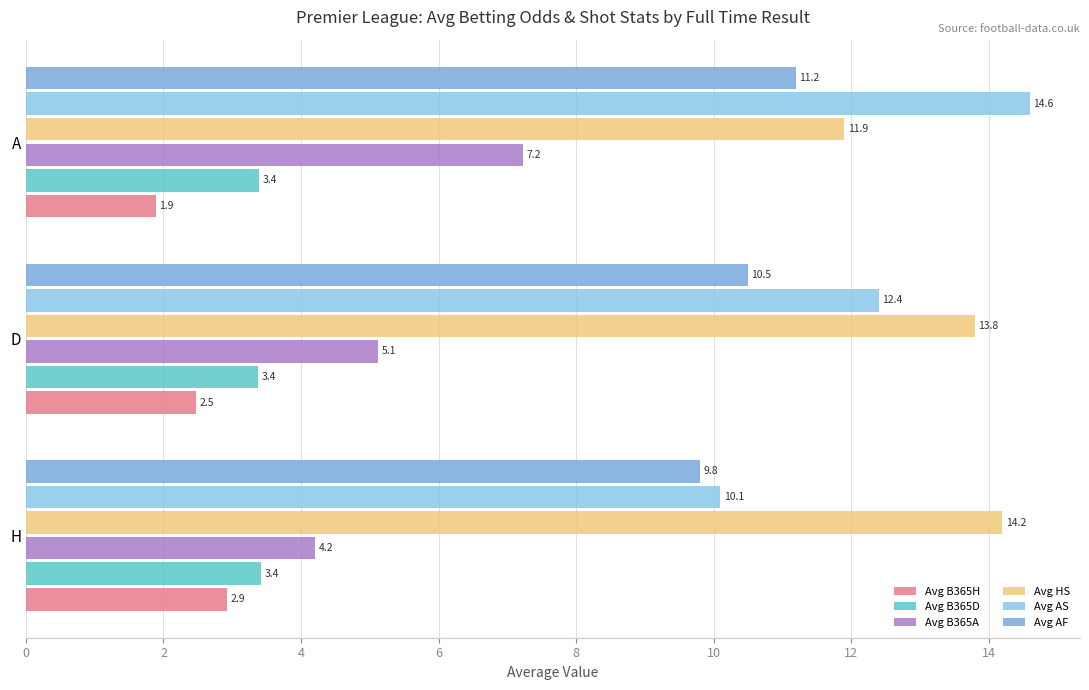

What is the minimum value shown in the chart?

1.9